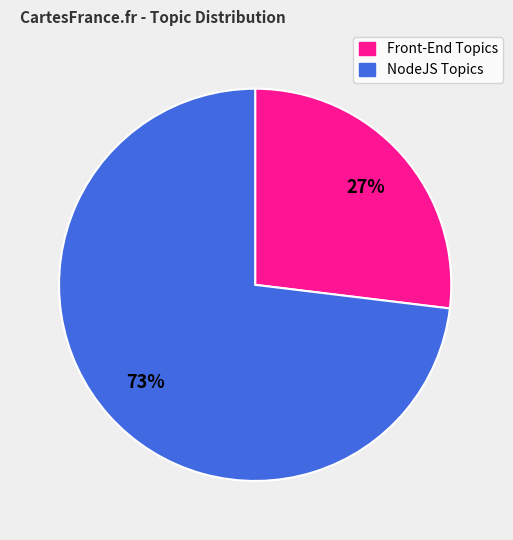

To the nearest percent, what is the average slice percentage?

50%